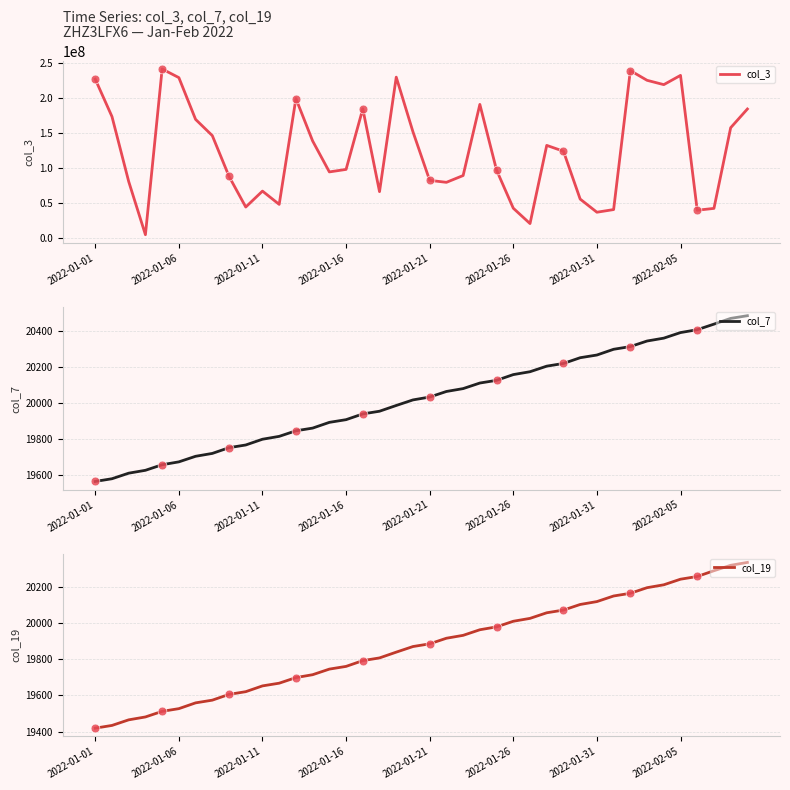

At how many categories does at least one series exceed 16384019?

39